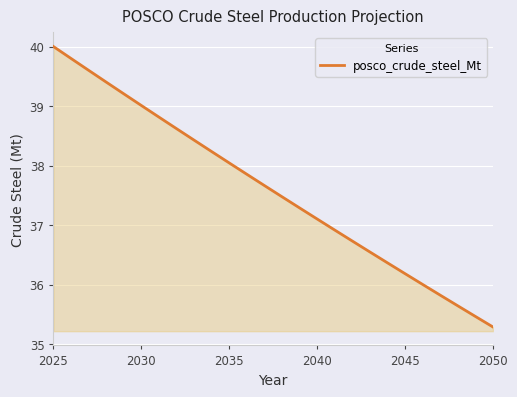

What is the smallest value displayed?

35.3